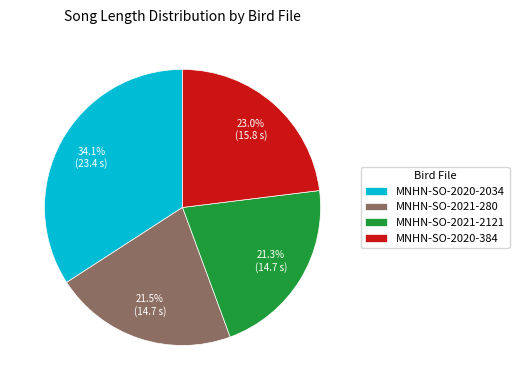

Count the number of slices in the pie.

4